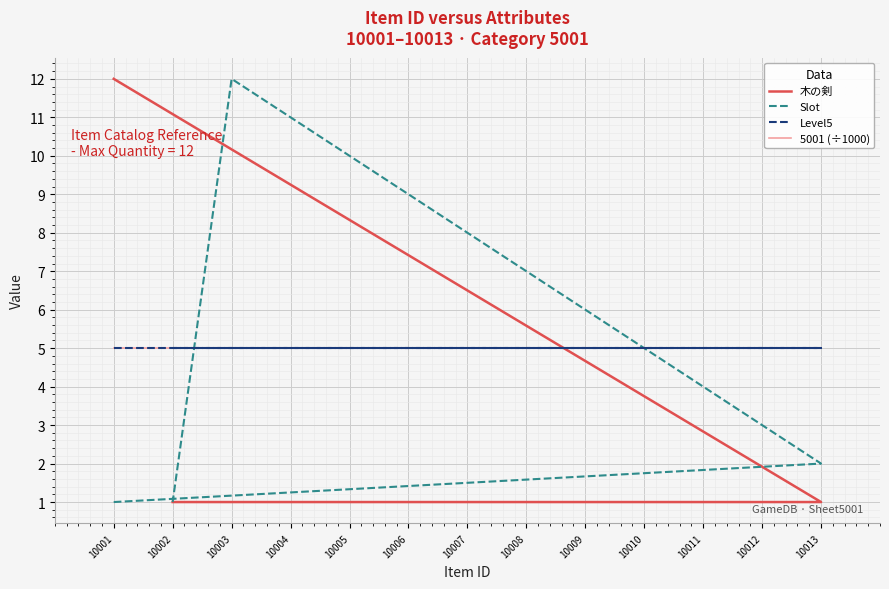

List the labels in order of 木の剣 value, largest first.

10001, 10013, 10012, 10011, 10010, 10009, 10008, 10007, 10006, 10005, 10004, 10003, 10002